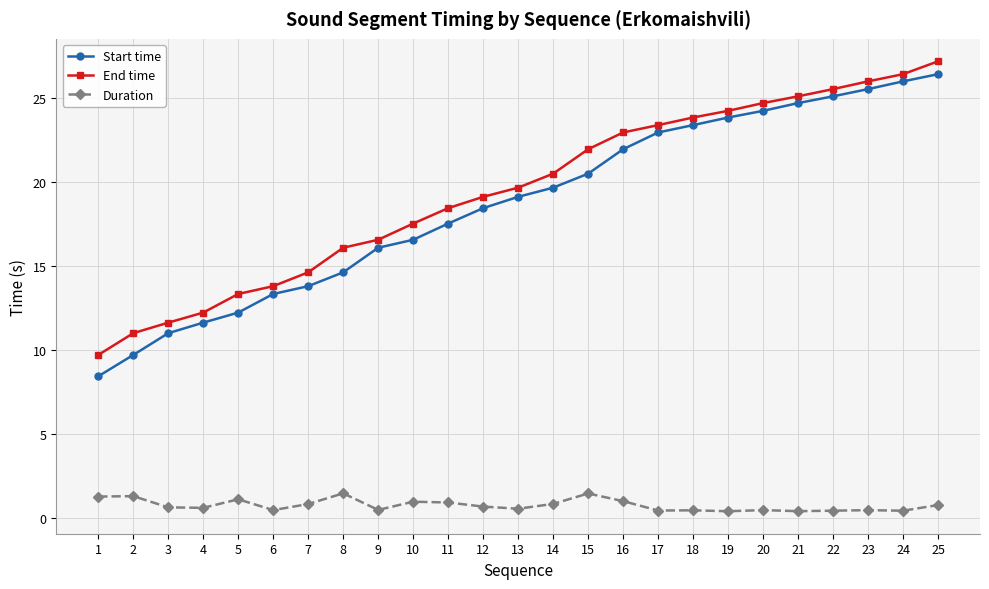

What are all the series names shown in the legend?

Start time, End time, Duration